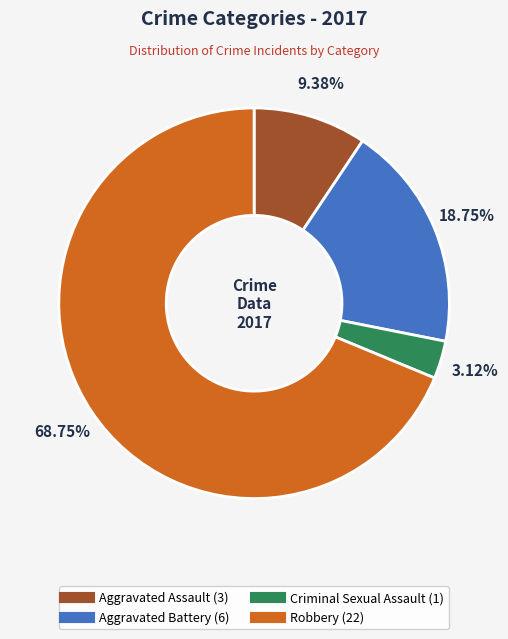

Rank the categories by value from lowest to highest.

Criminal Sexual Assault, Aggravated Assault, Aggravated Battery, Robbery